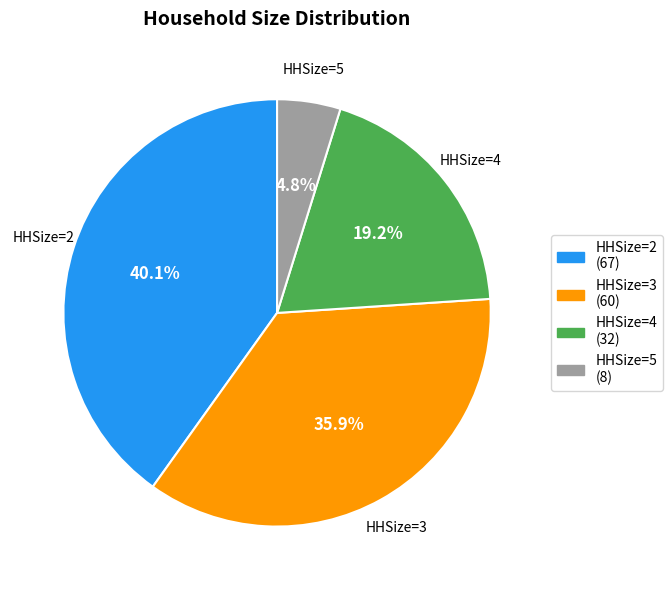

How many slices are in this pie chart?

4